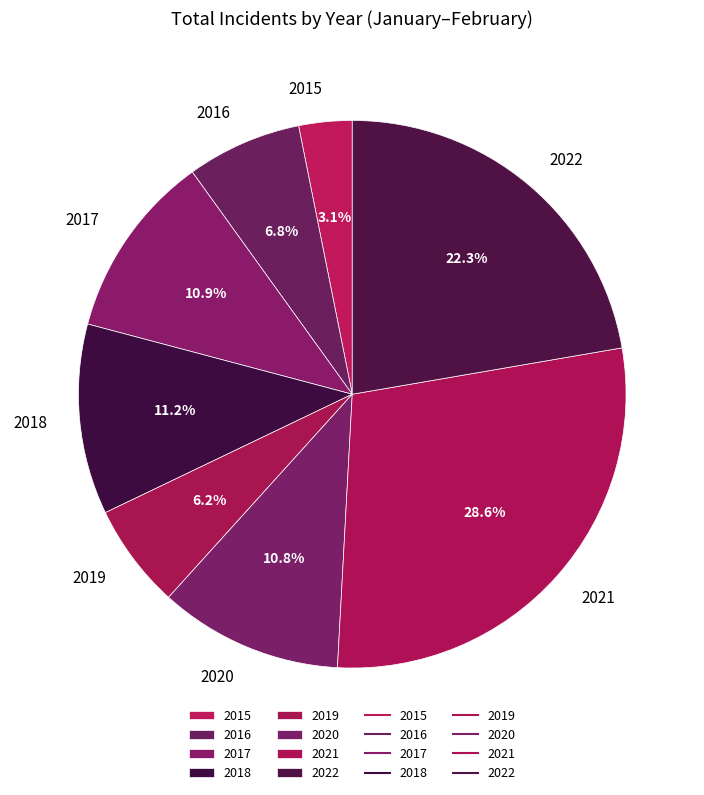

How many slices are in this pie chart?

8